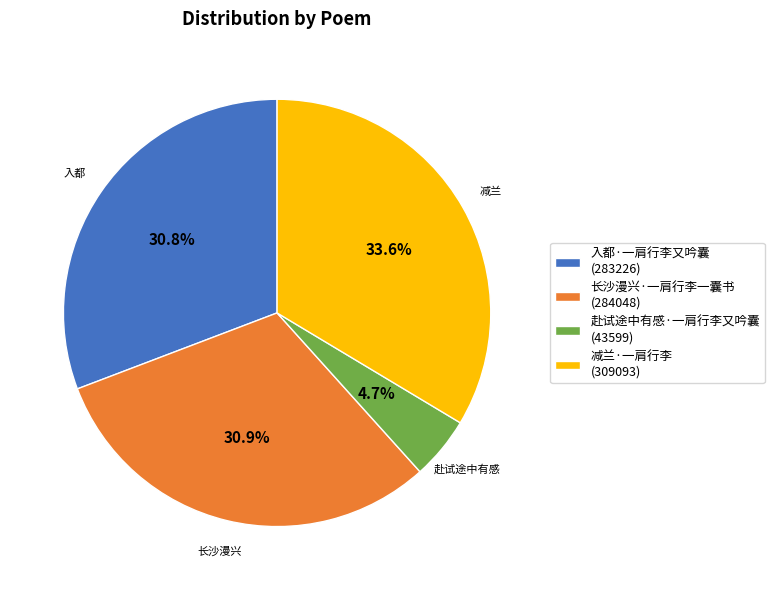

Count the number of slices in the pie.

4